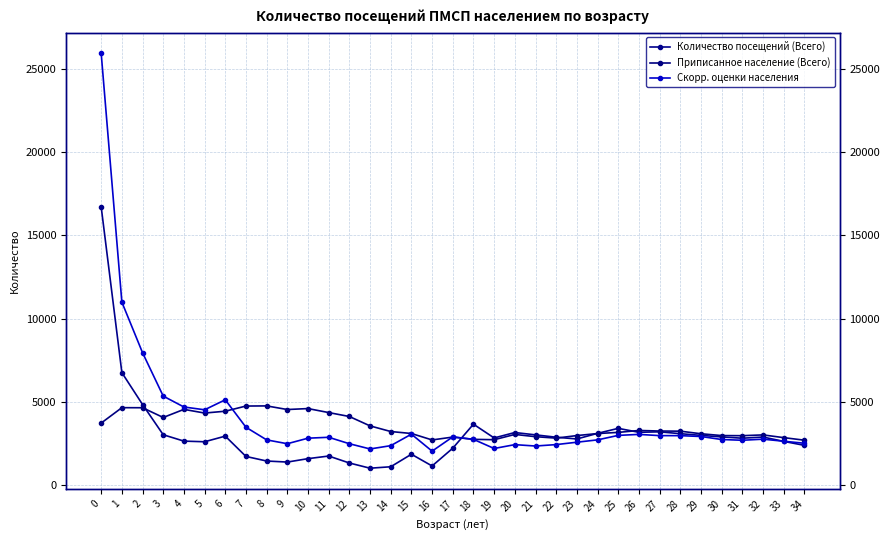

The value of Приписанное население (Всего) at 18 is 1012. True or false?

False